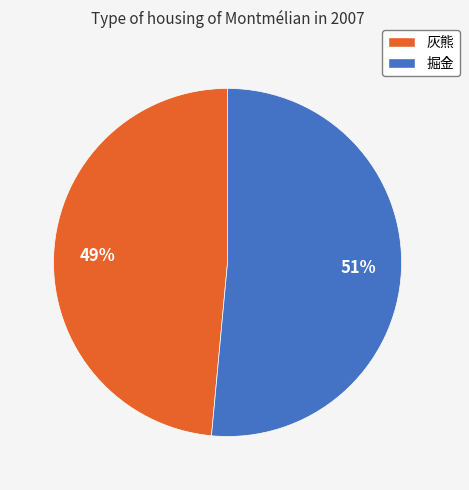

To the nearest percent, what is the average slice percentage?

50%